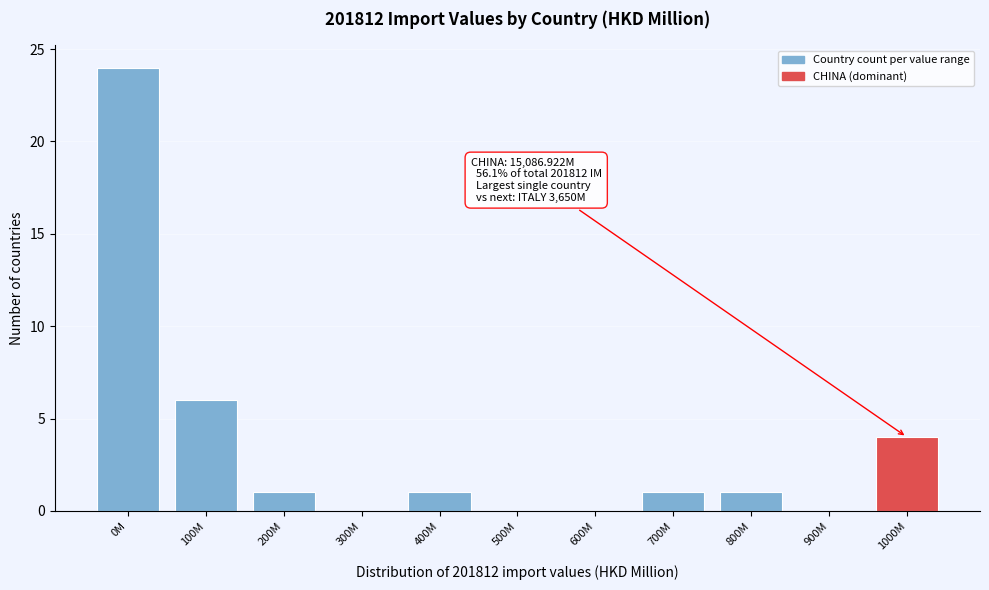

Reading right to left, what are all the values shown in this chart?

1000M=4	900M=0	800M=1	700M=1	600M=0	500M=0	400M=1	300M=0	200M=1	100M=6	0M=24